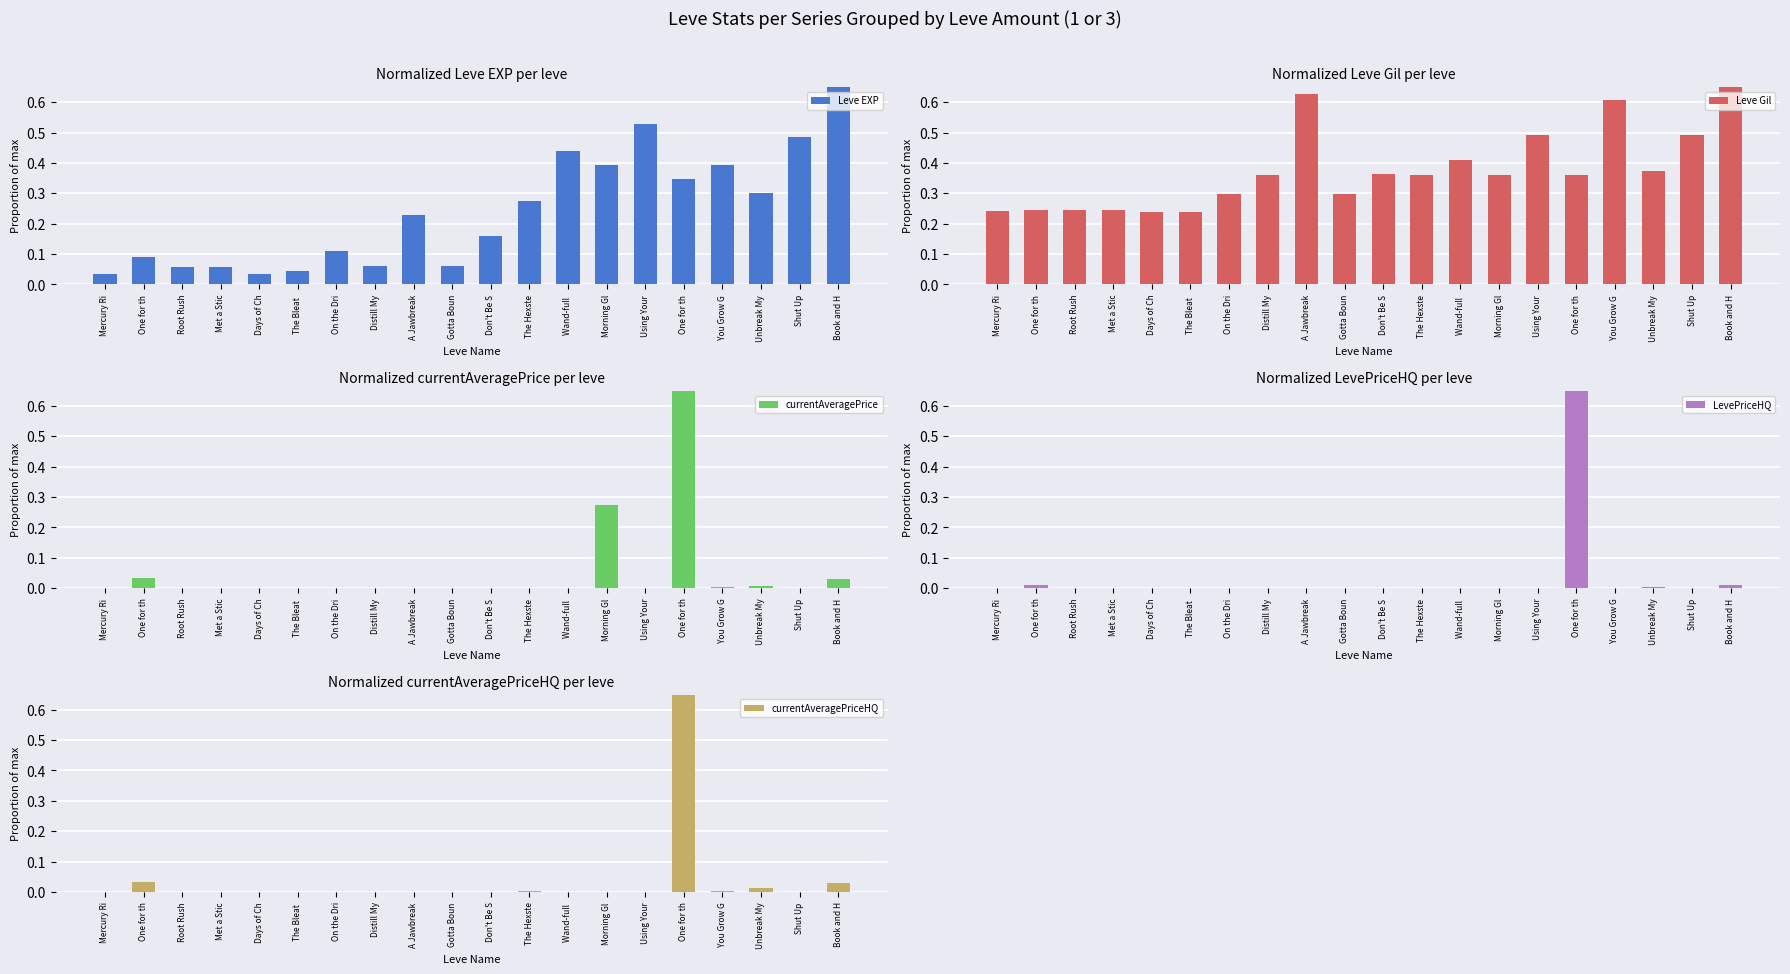

Which series changed the most between On the Dri and Distill My?

Leve Gil